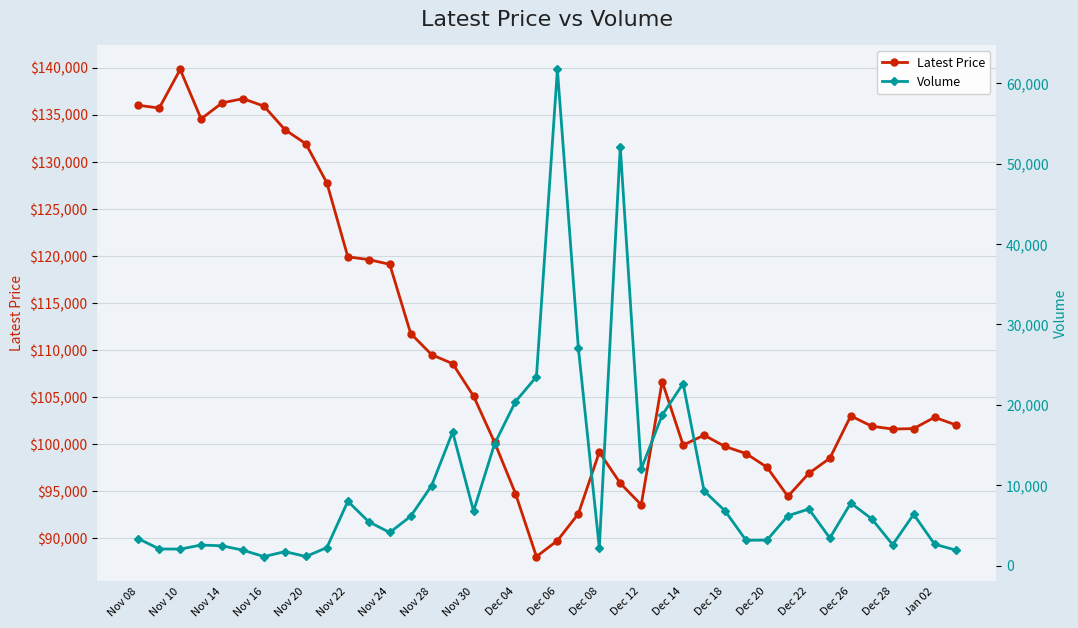

The Latest Price series shows 90046 at Nov 16. True or false?

False